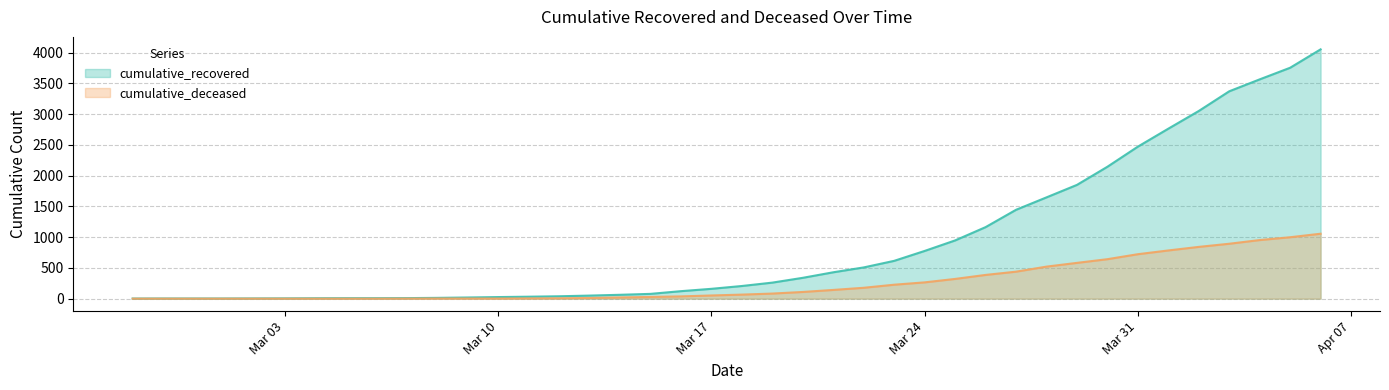

What are all the series names shown in the legend?

cumulative_recovered, cumulative_deceased